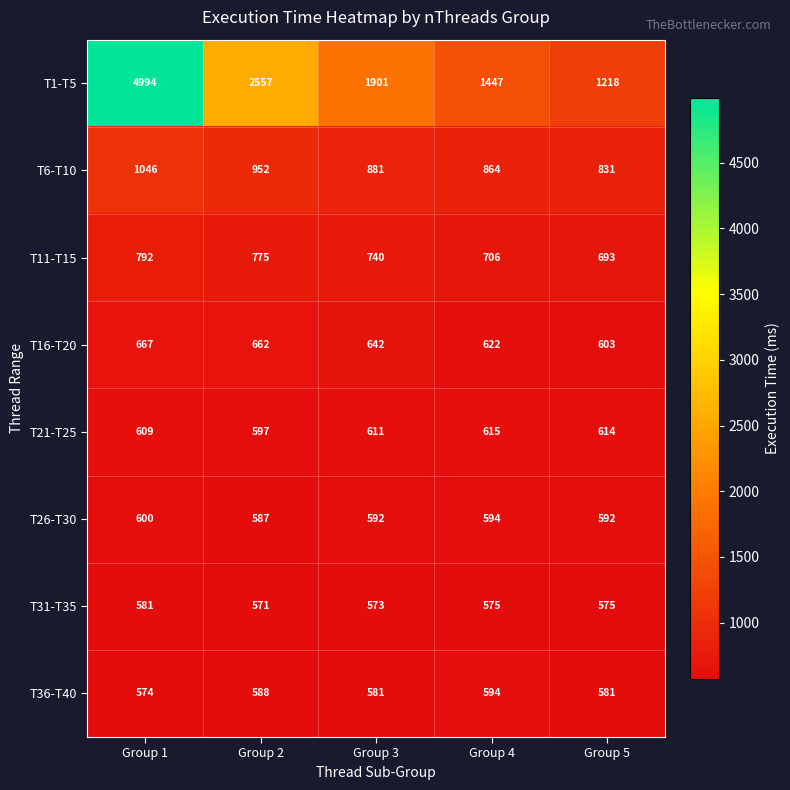

What is the difference between the highest and lowest values at Group 4?

872